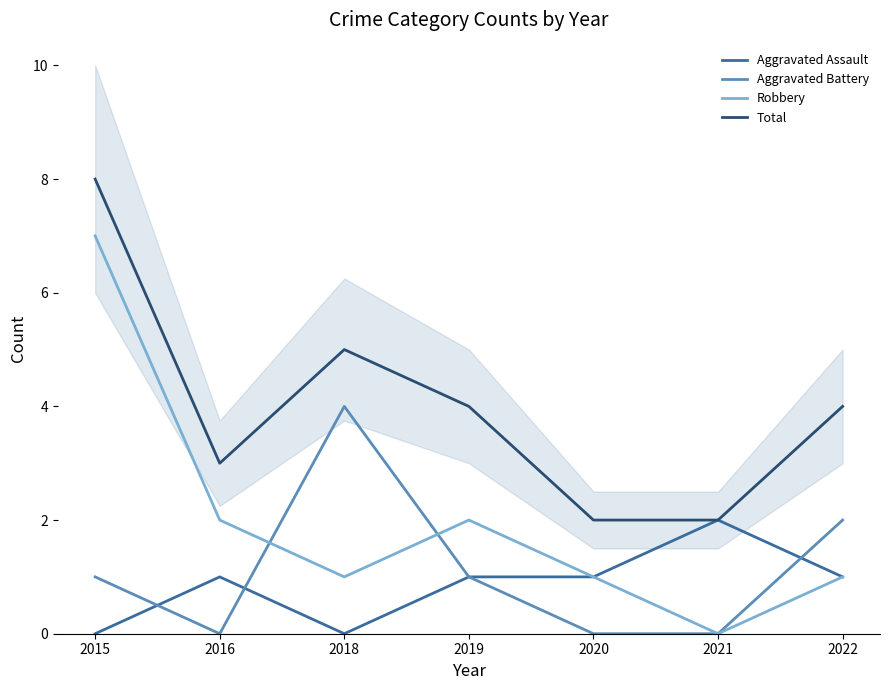

Which series has the widest spread of values?

Robbery